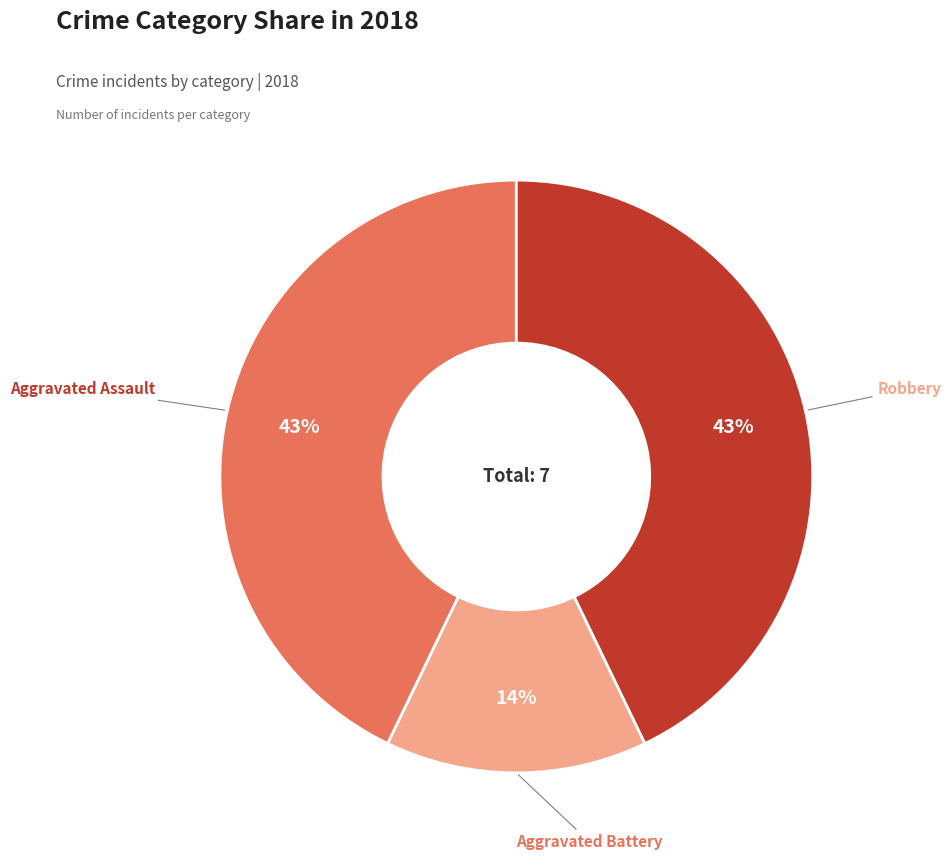

Is there a majority slice in this chart?

No